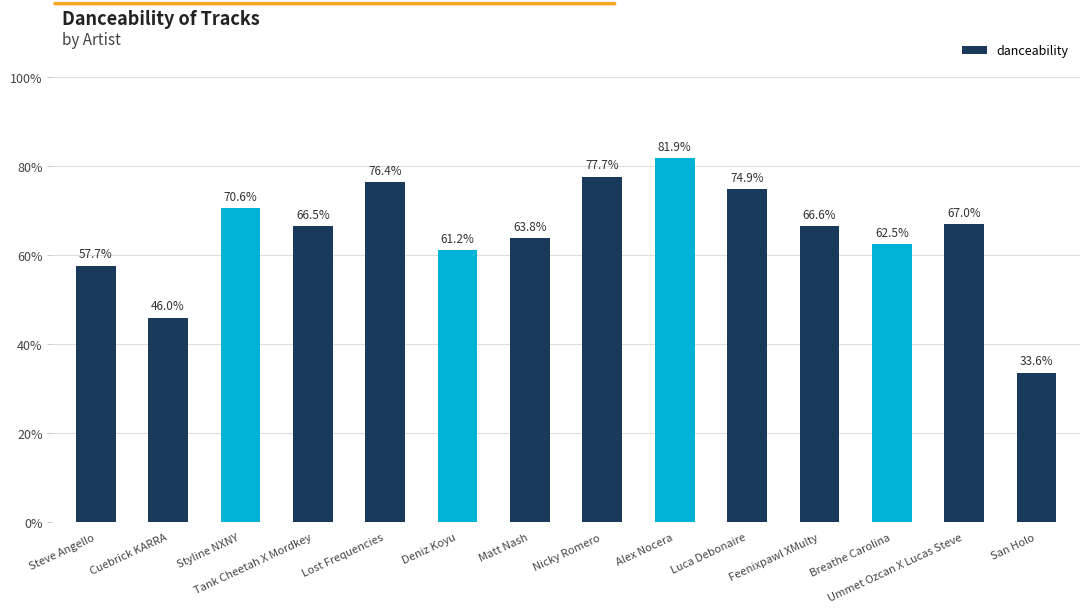

Are the bars horizontal?

No